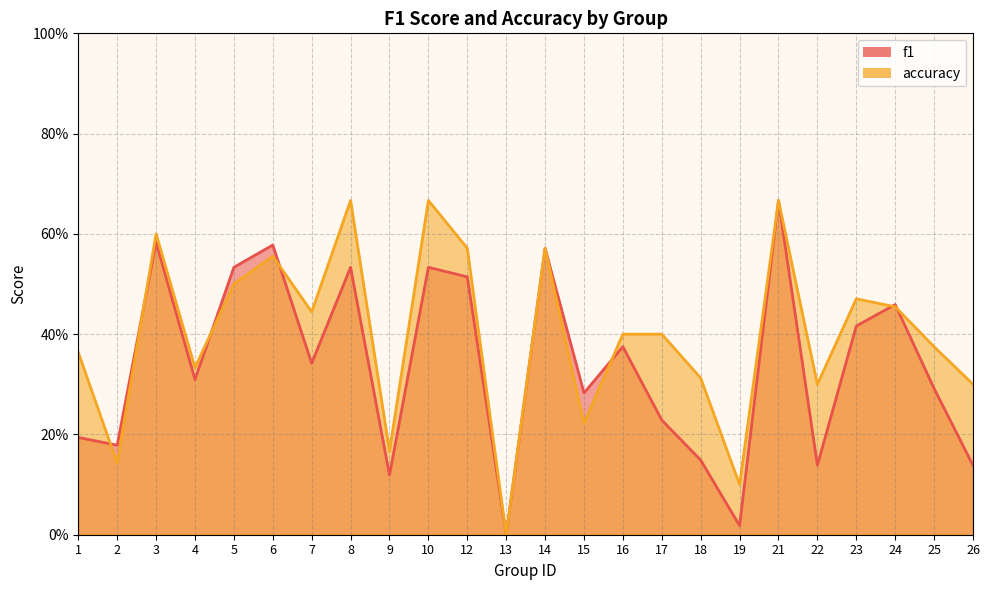

How many interior local peaks does the accuracy series have?

7